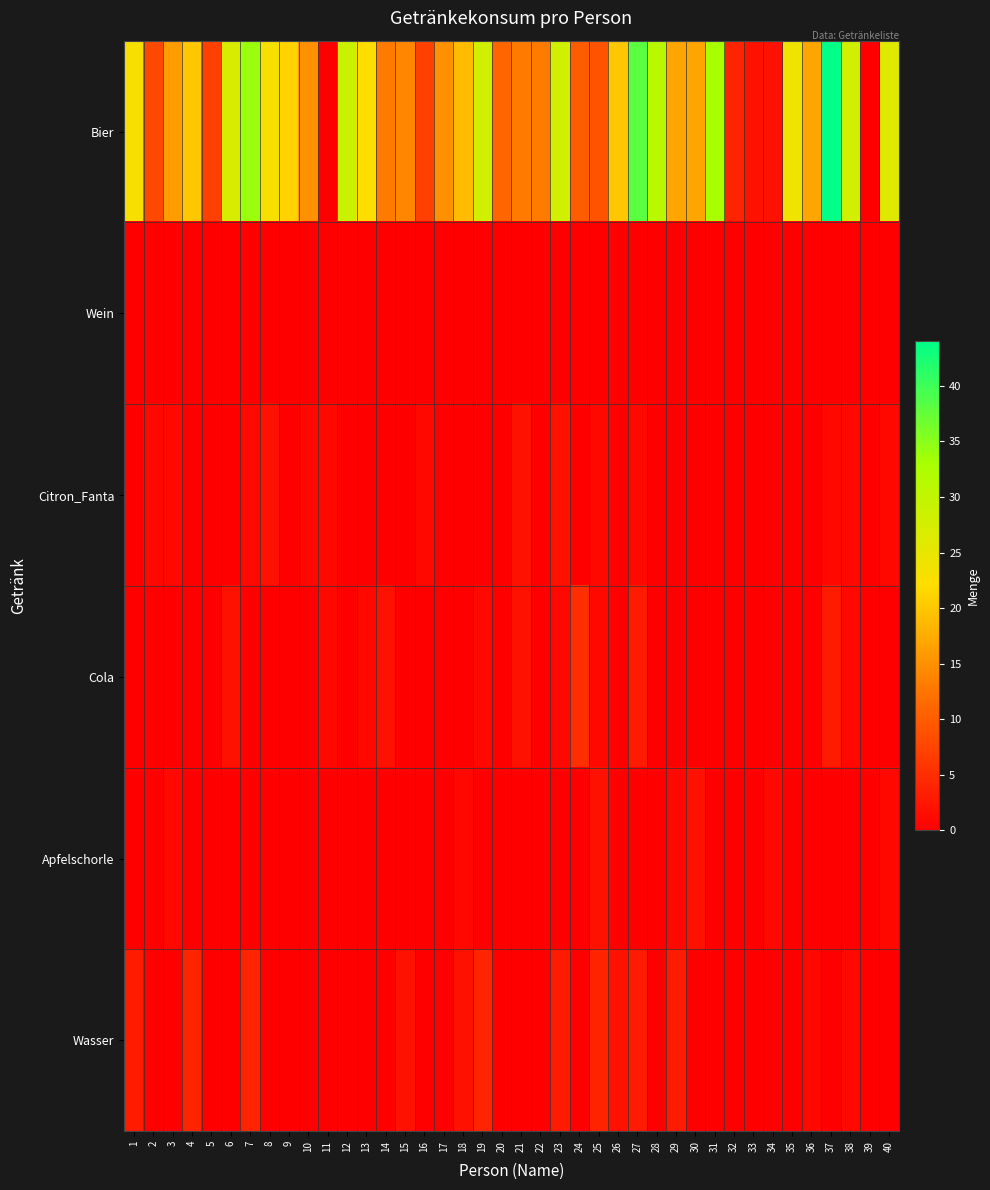

Which category has the highest value across all series?

37